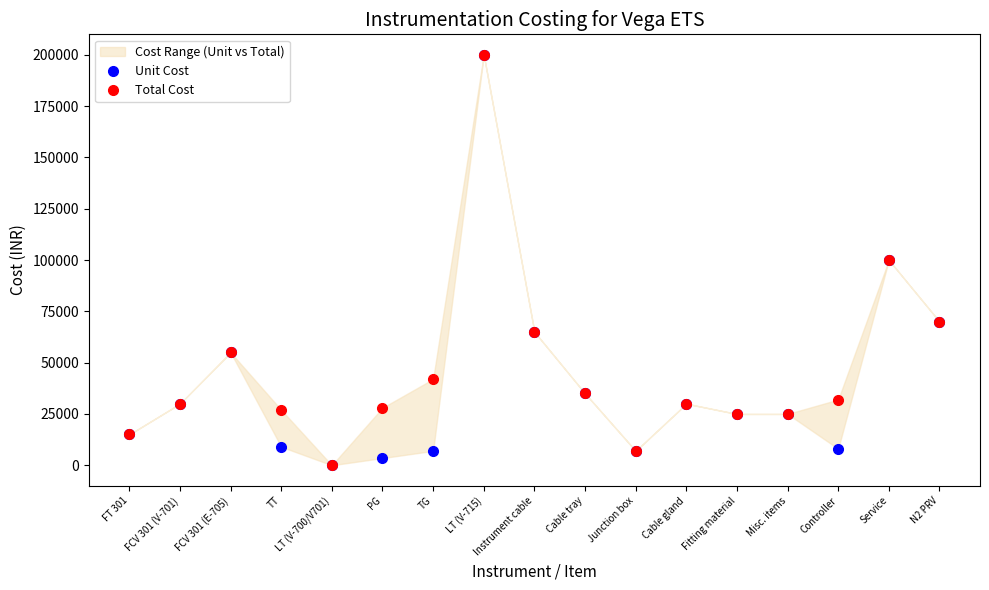

Is the value of Total Cost at FCV 301 (V-701) greater than the value of Unit Cost at LT (V-700/V701)?

Yes